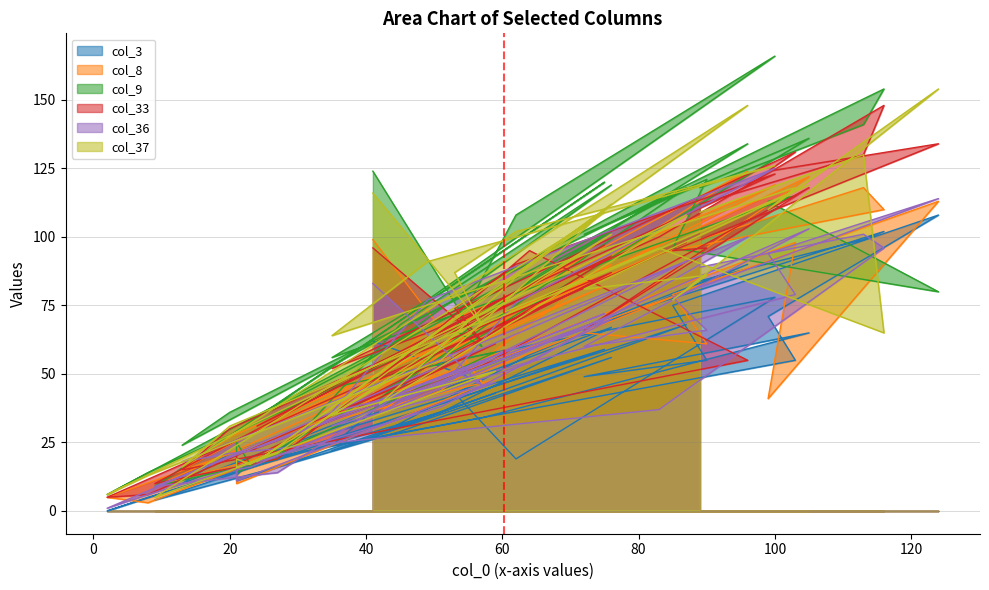

True or false: col_3 has more than 1 interior local peaks.

True